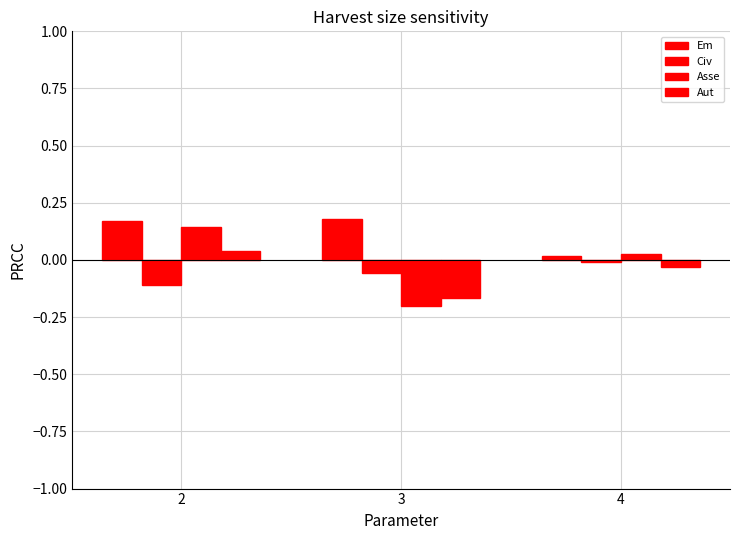

How many bars are there in each group?

4